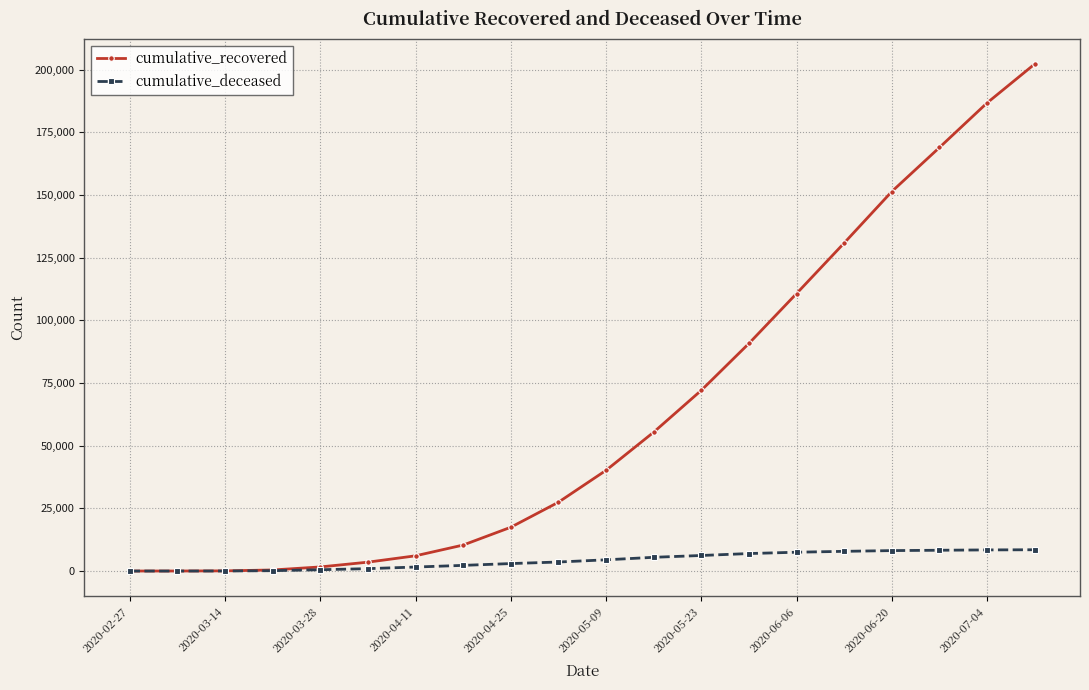

How many lines are shown in the chart?

2